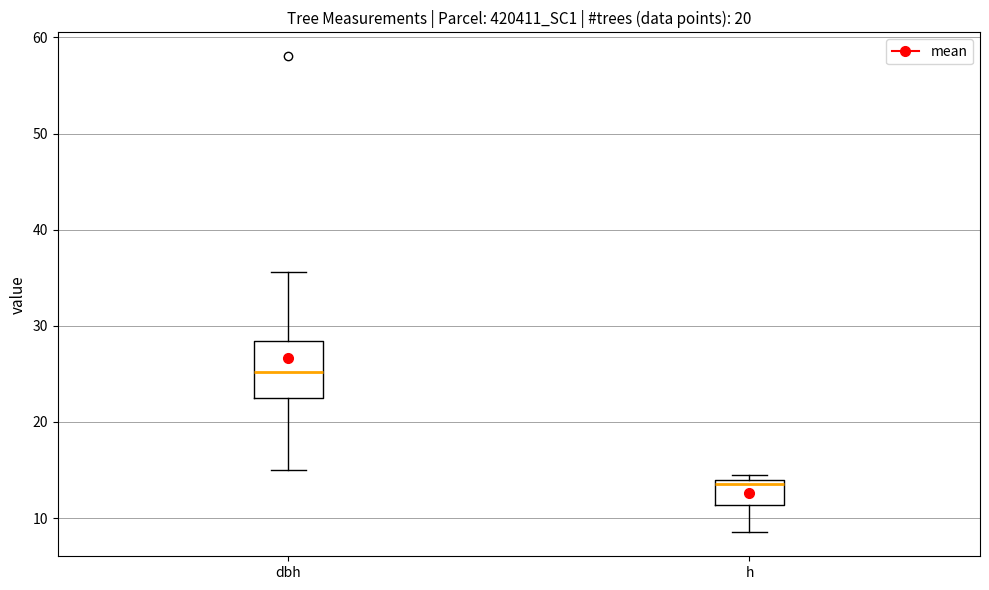

Which box is the tallest, from its lower edge to its upper edge?

dbh